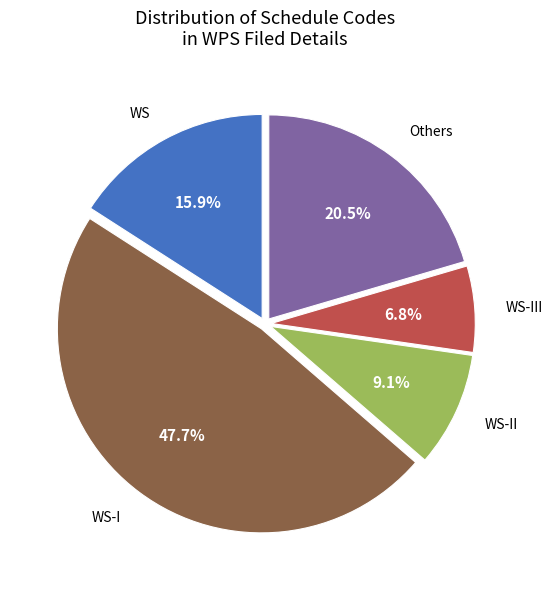

Is WS the majority of the pie?

No